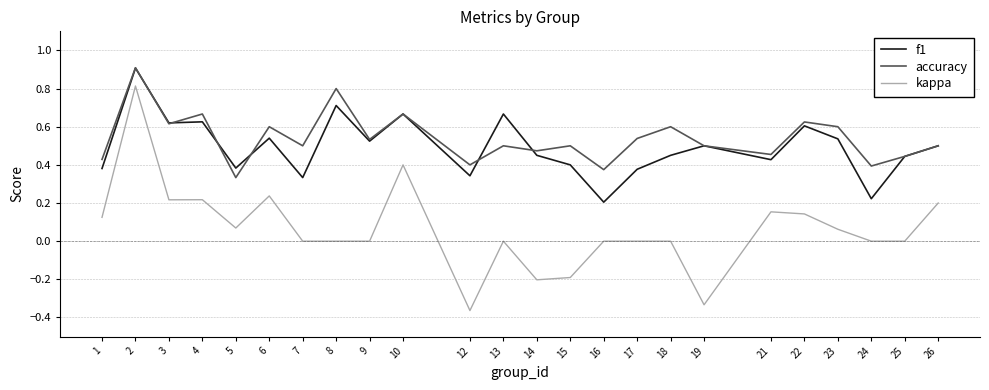

True or false: accuracy and kappa cross at least once.

False